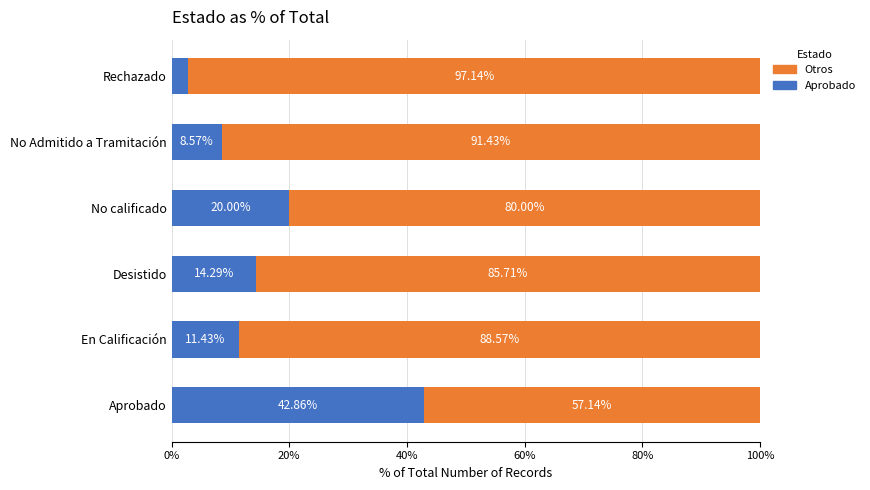

What is the total value across all series at Aprobado?

100.0